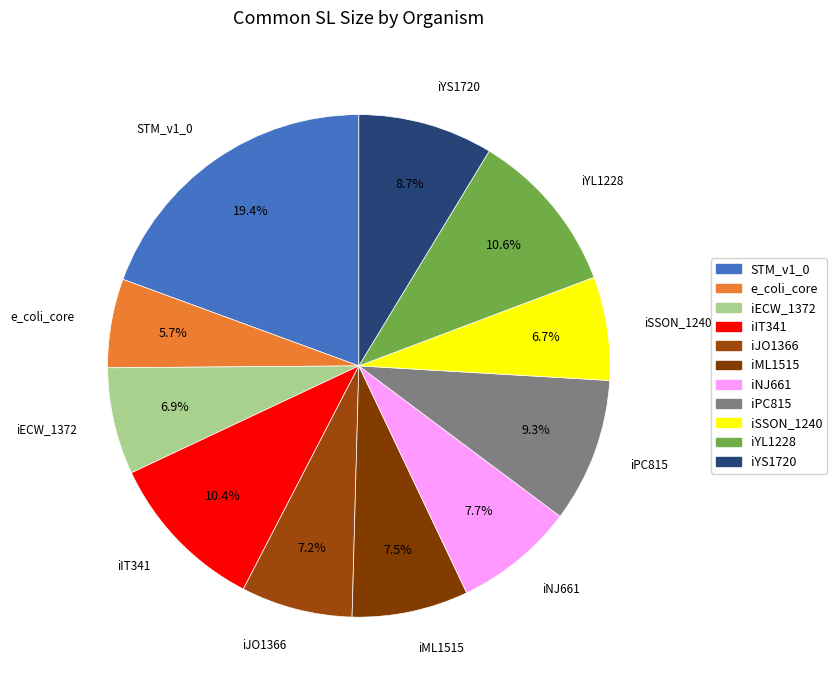

Which slice is the smallest?

e_coli_core